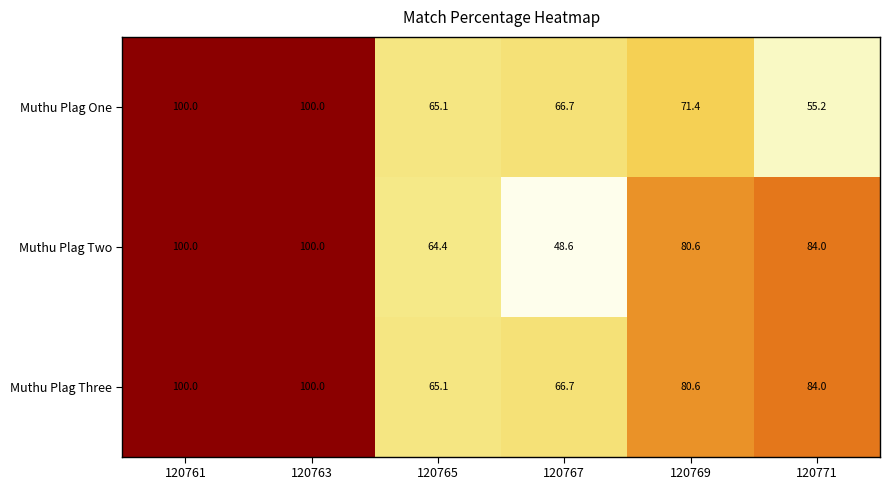

True or false: Muthu Plag Two has a value of 98.4 at 120765.

False